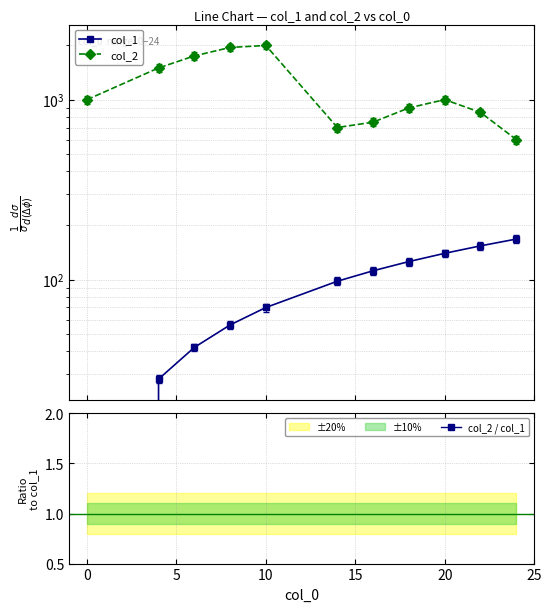

How many series are shown in this chart?

3